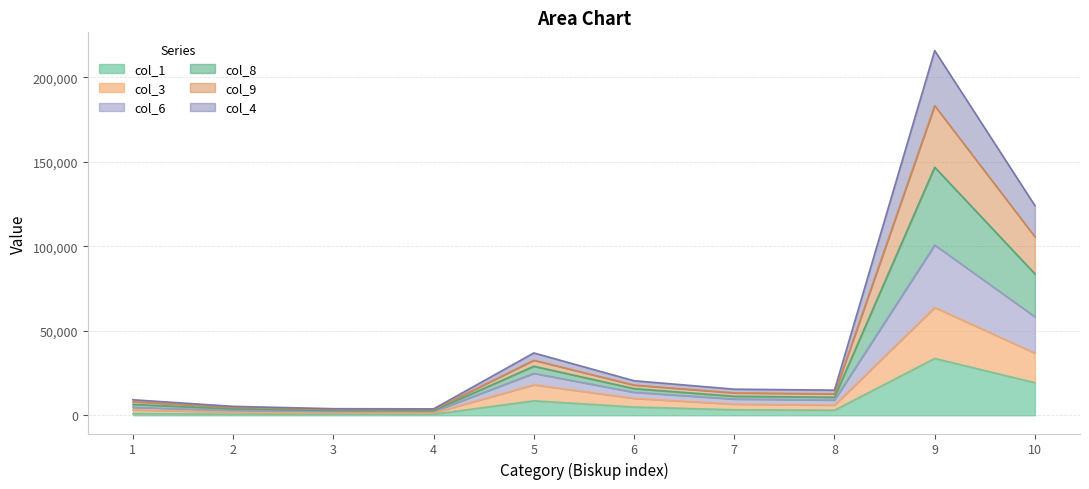

At which category is the sum across all series the highest?

9